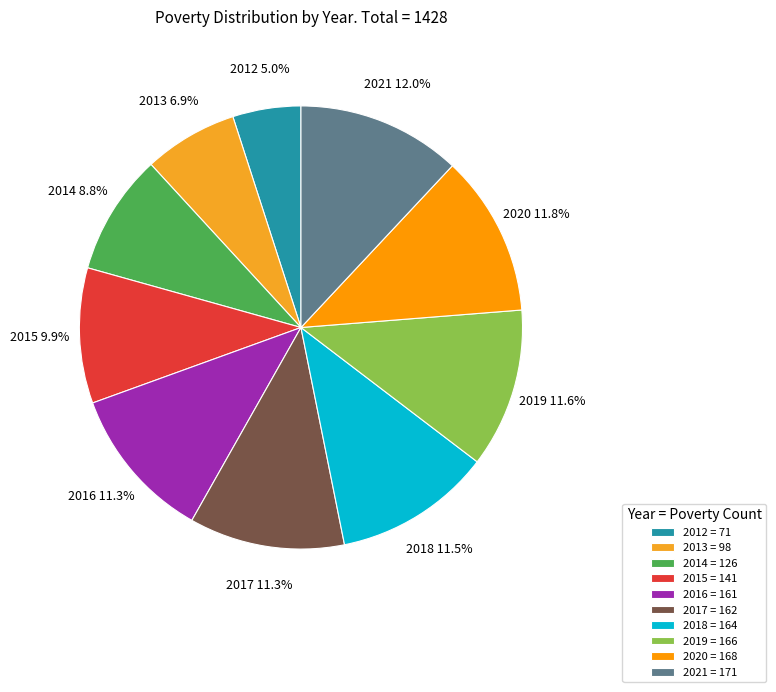

True or false: 2013 accounts for 7% of the total.

True